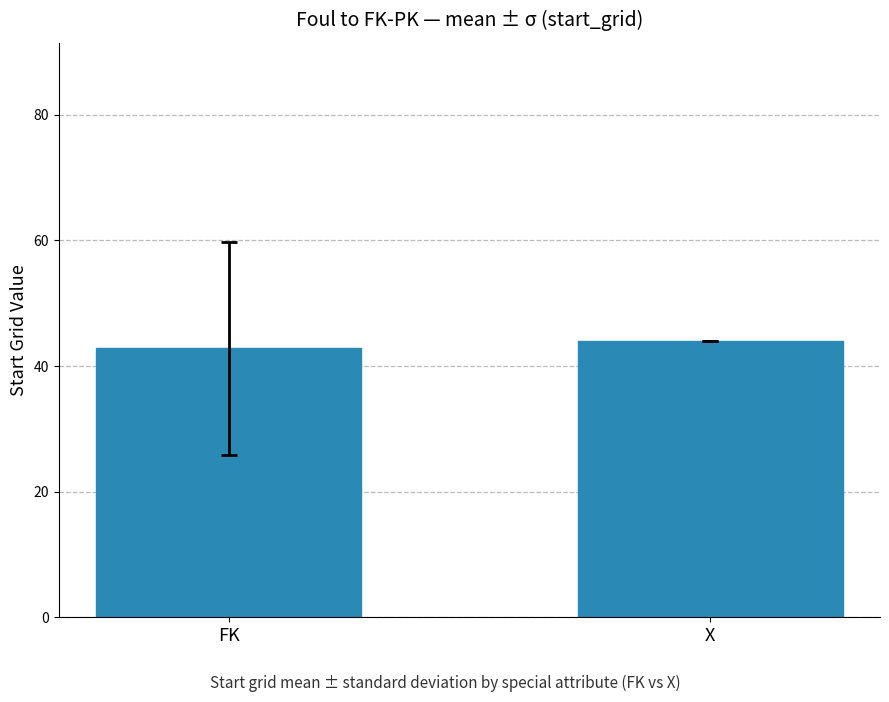

The value at X is 44.0. True or false?

True